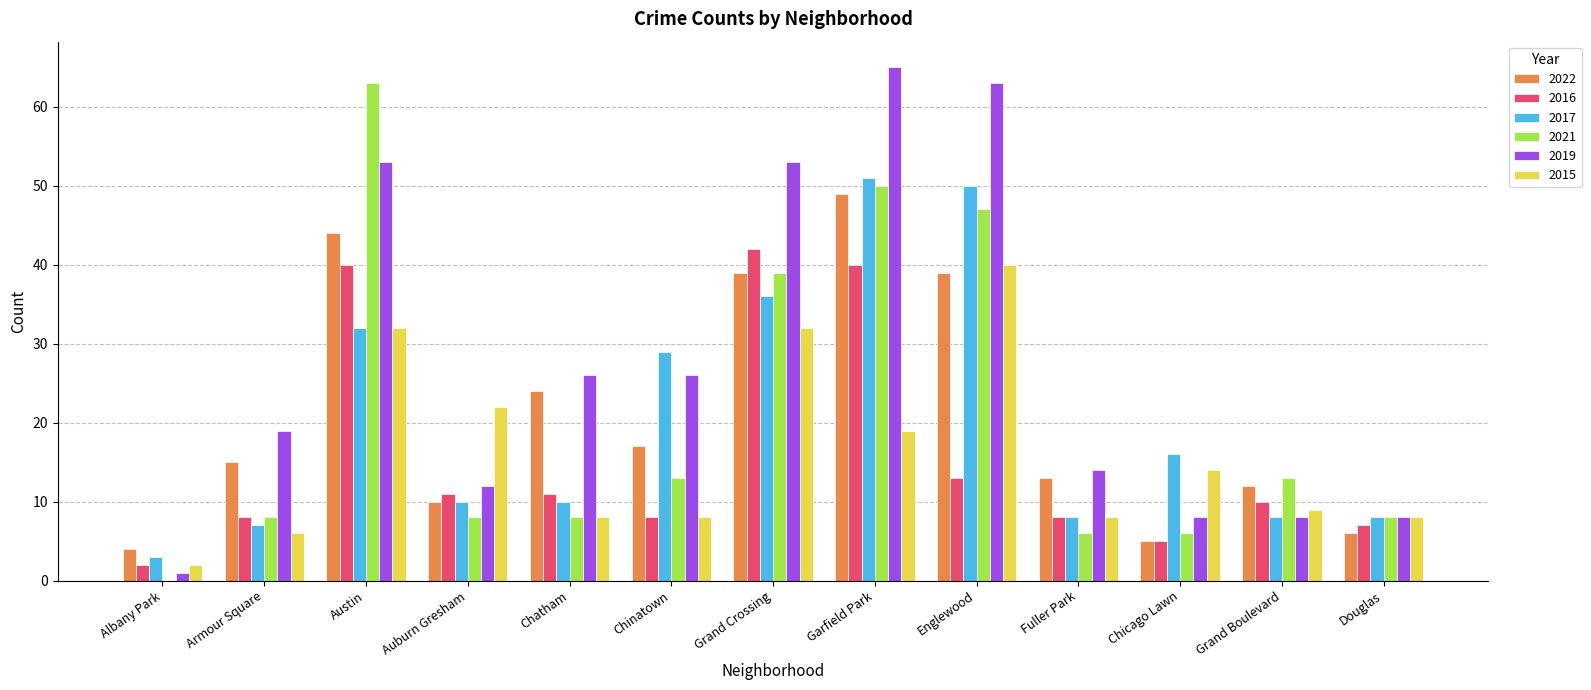

What is the sum of all 2019 values?

356